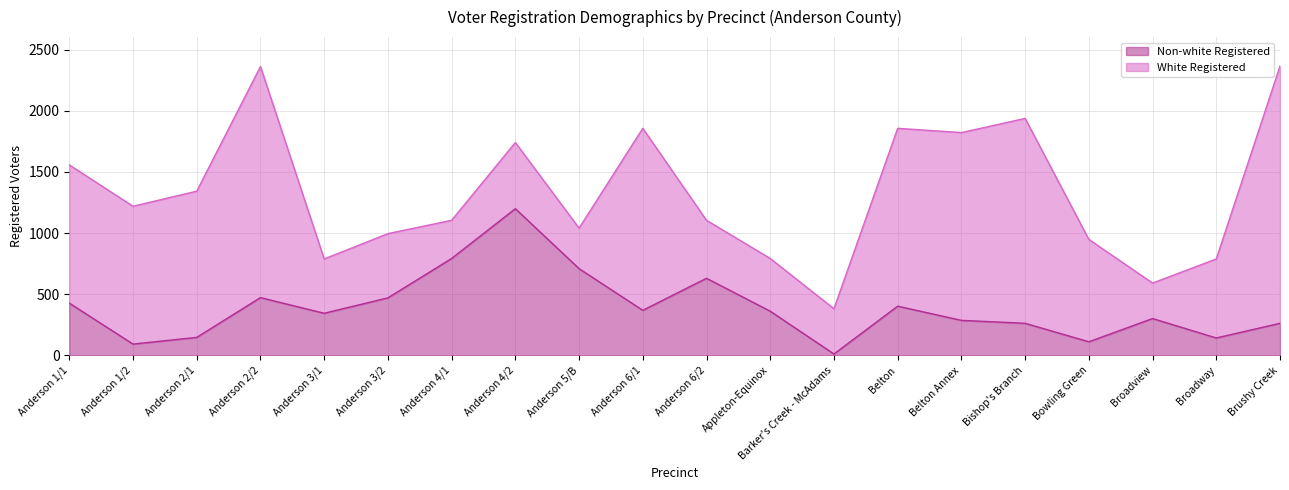

Which category has the lowest value across all series?

Barker's Creek - McAdams